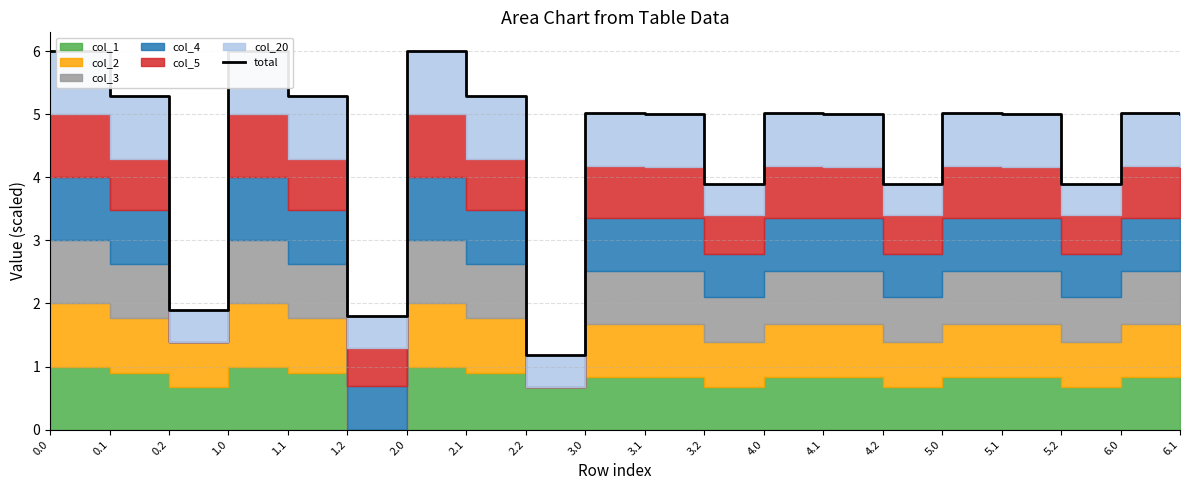

What position from the left is 3.1?

11